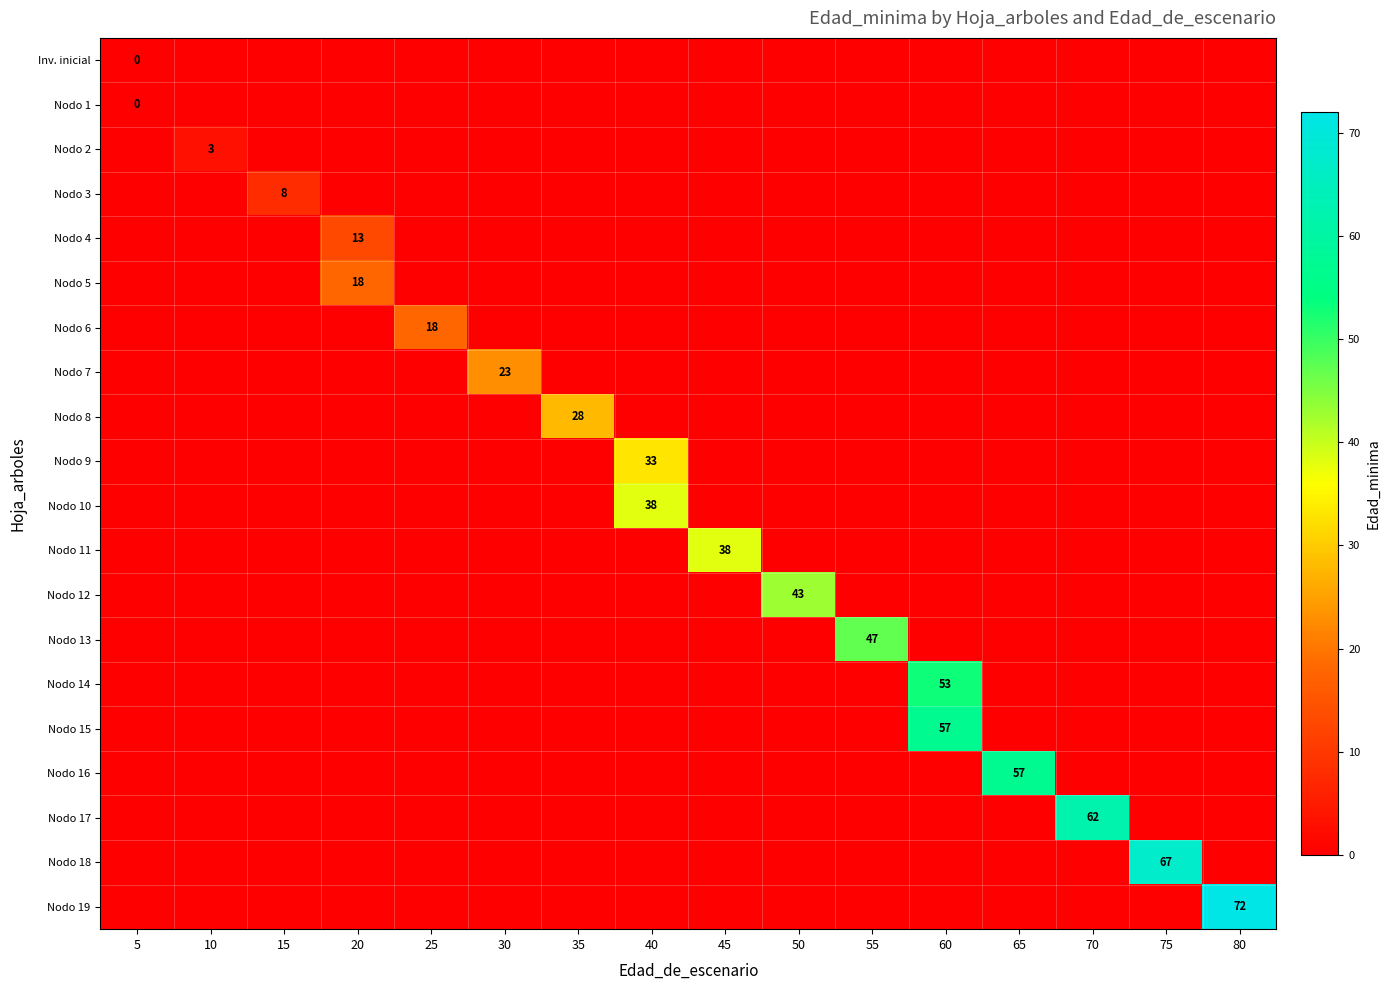

At which label does Nodo 11 reach its minimum?

5